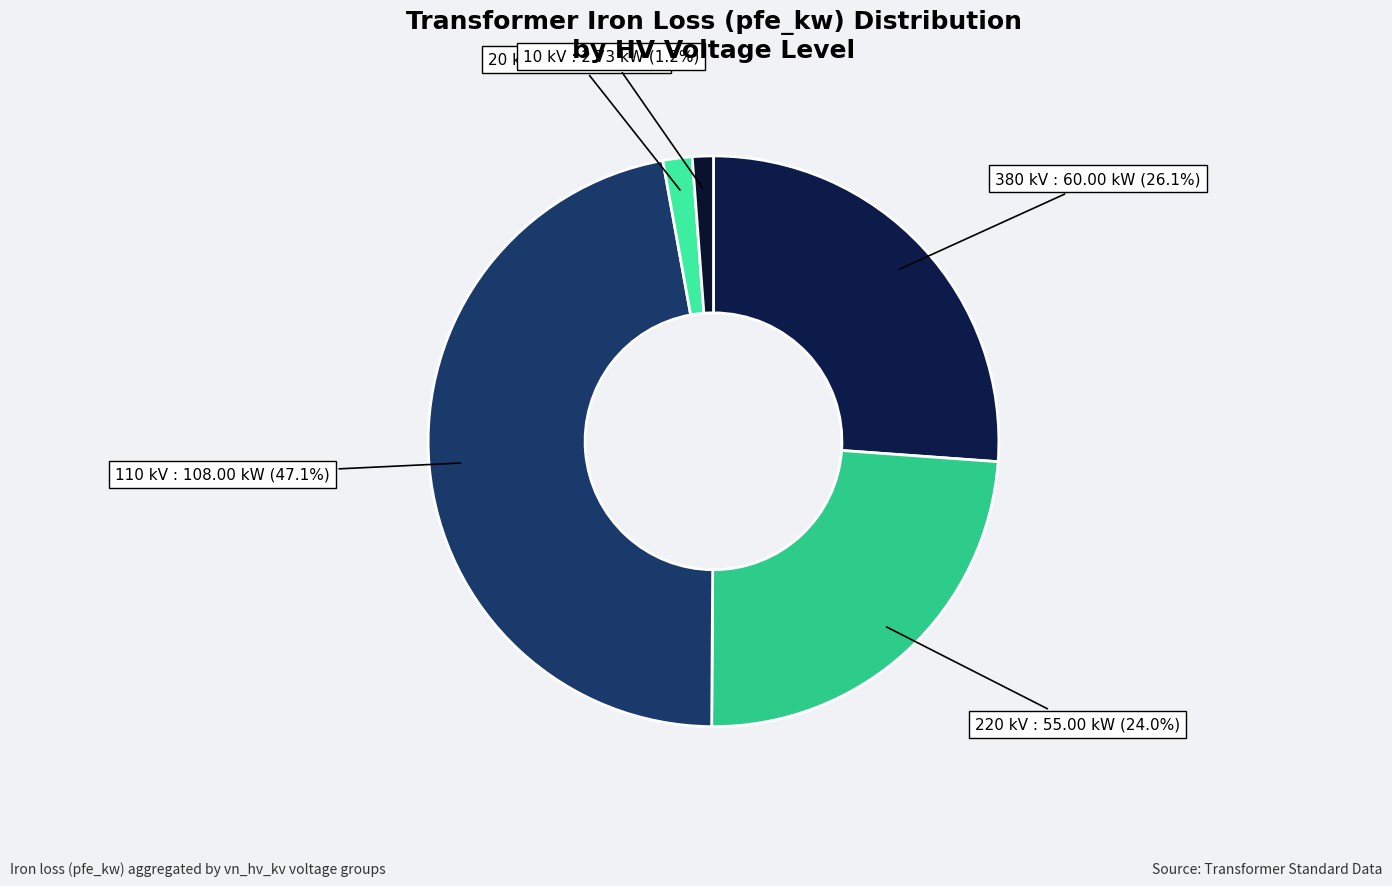

What portion of the pie excludes 20 kV?

98.3%